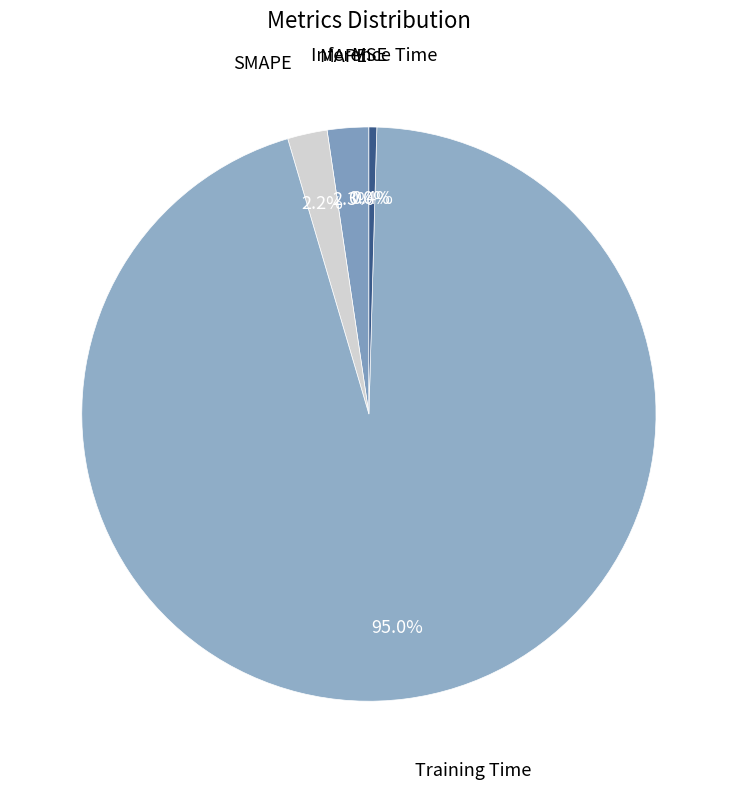

How many slices are in this pie chart?

5